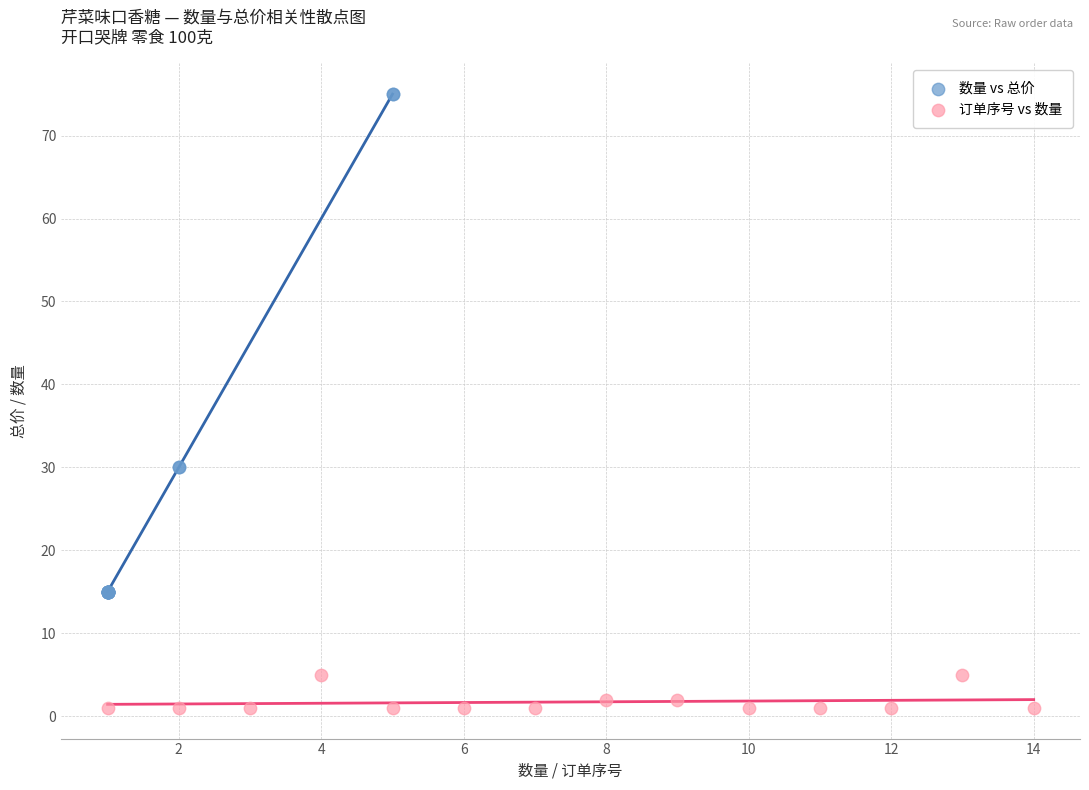

Which series reaches the maximum Y coordinate?

数量 vs 总价